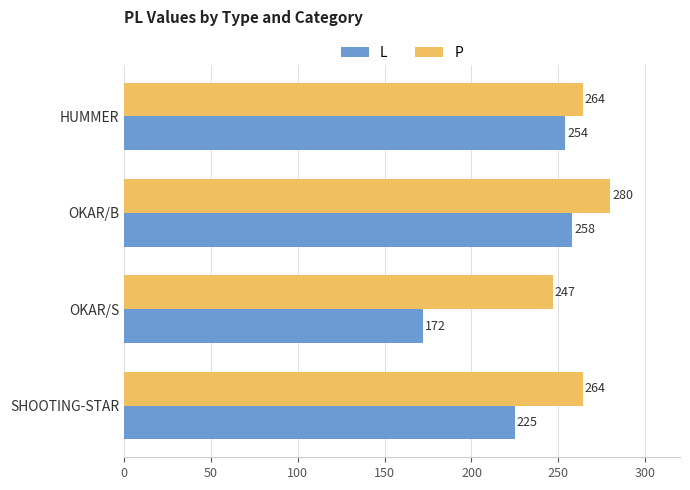

Rank the series at OKAR/B from lowest to highest value.

L, P